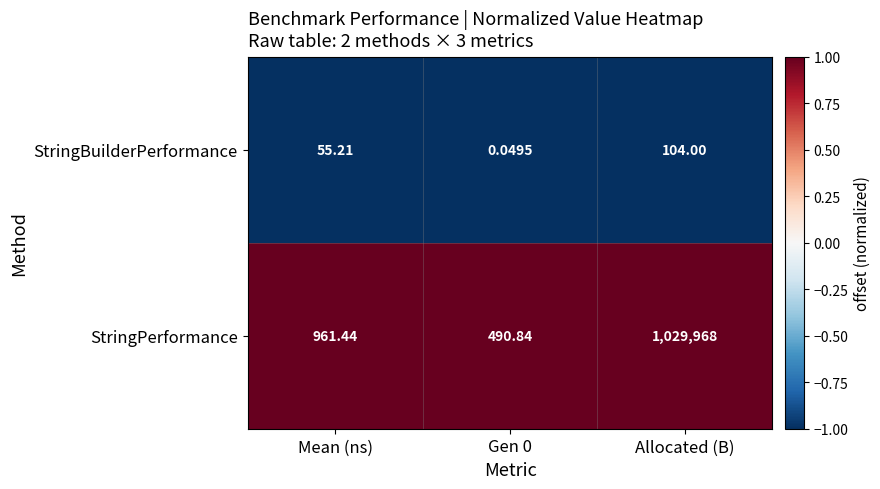

At which label does StringBuilderPerformance reach its peak?

Allocated (B)